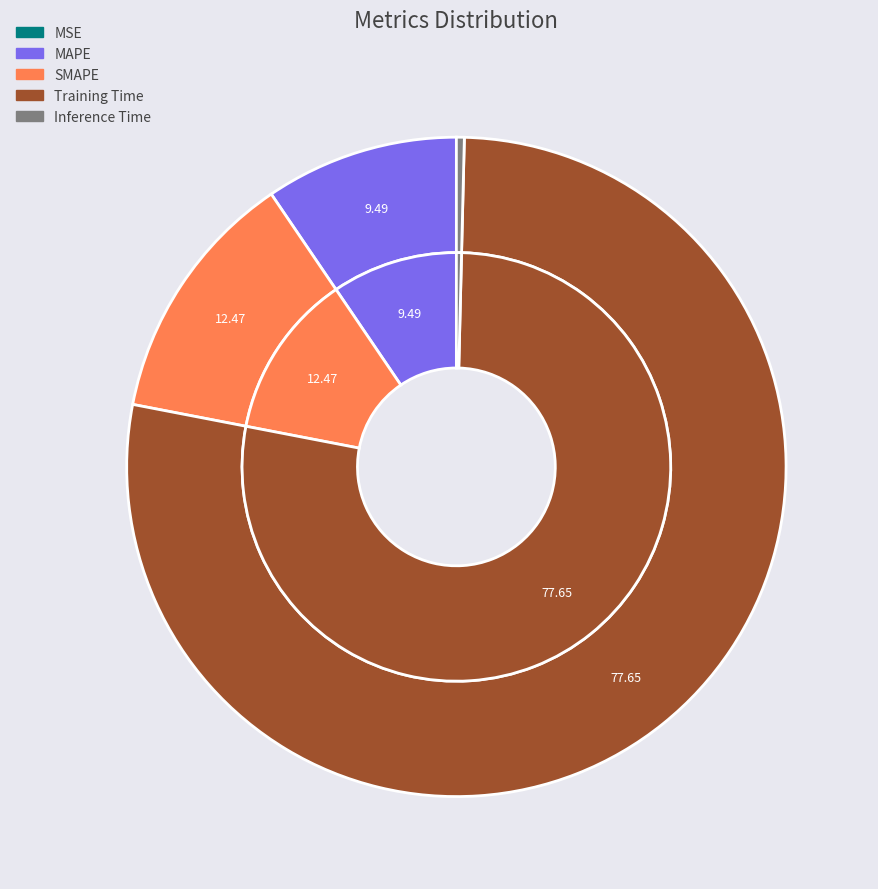

Which slice represents more than half of the pie?

Training Time